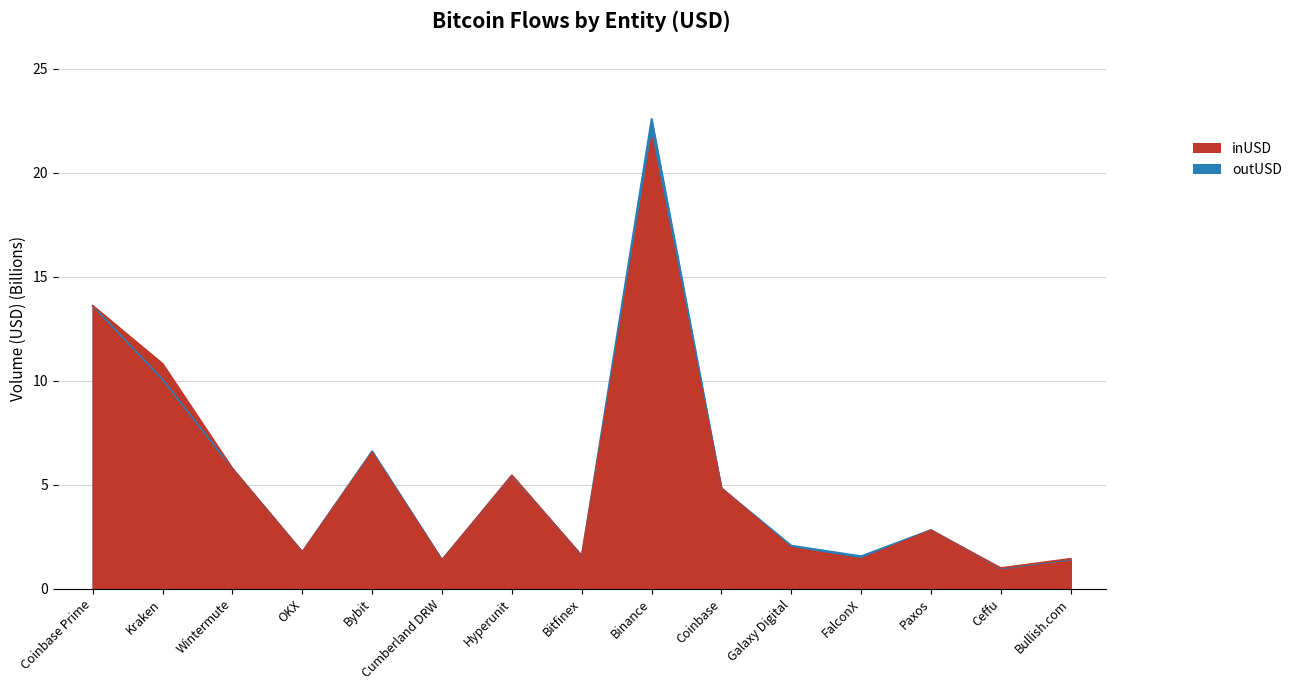

Reading left to right, extract all data points from this chart.

inUSD: 13.6	10.8	5.8	1.8	6.5	1.4	5.5	1.6	21.6	4.8	2.0	1.4	2.8	1.0	1.4
outUSD: 13.6	10.1	5.8	1.8	6.6	1.4	5.4	1.6	22.6	4.8	2.1	1.6	2.8	1.0	1.4